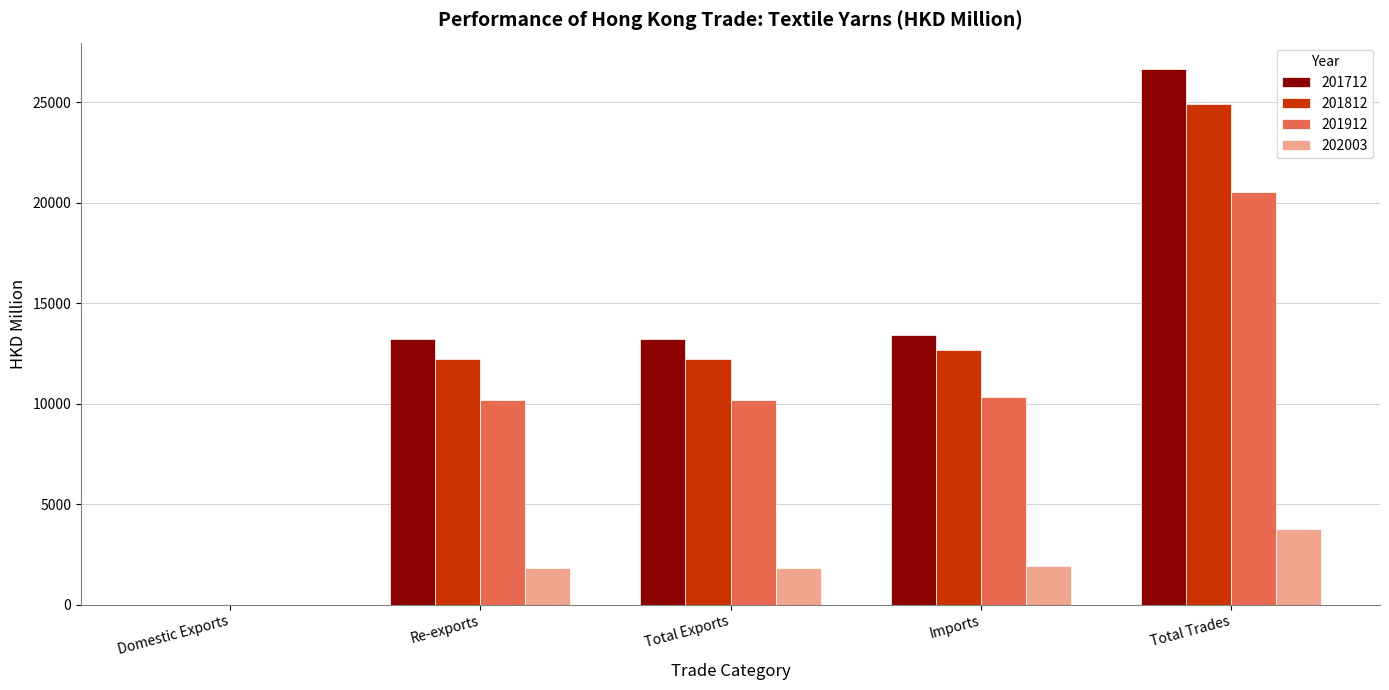

At which category is the sum across all series the highest?

Total Trades